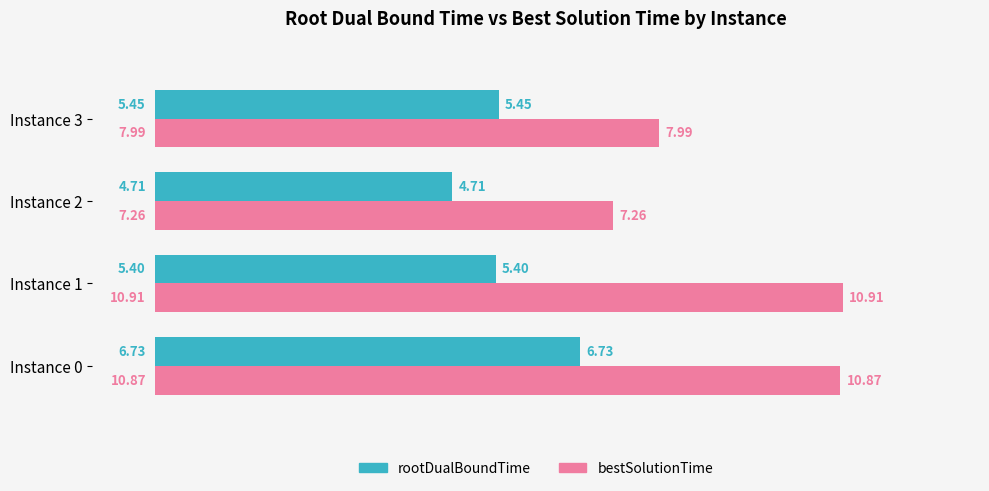

What is the spread (max minus min) of values at Instance 3?

2.5